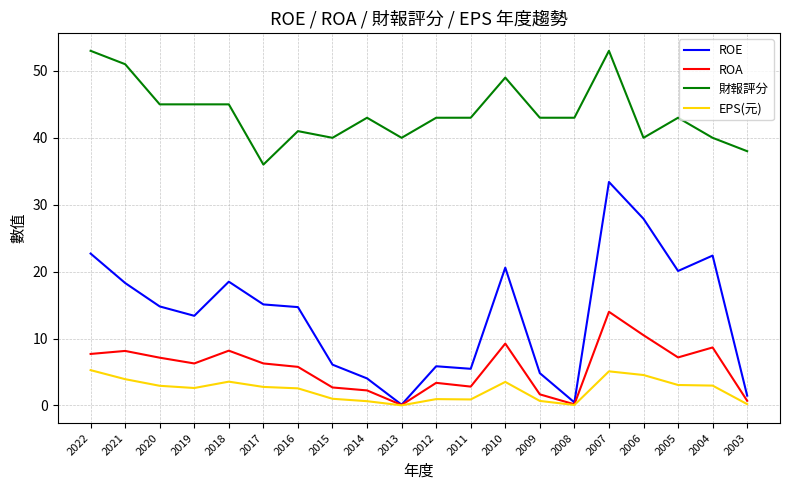

What is the average value of the EPS(元) series?

2.4